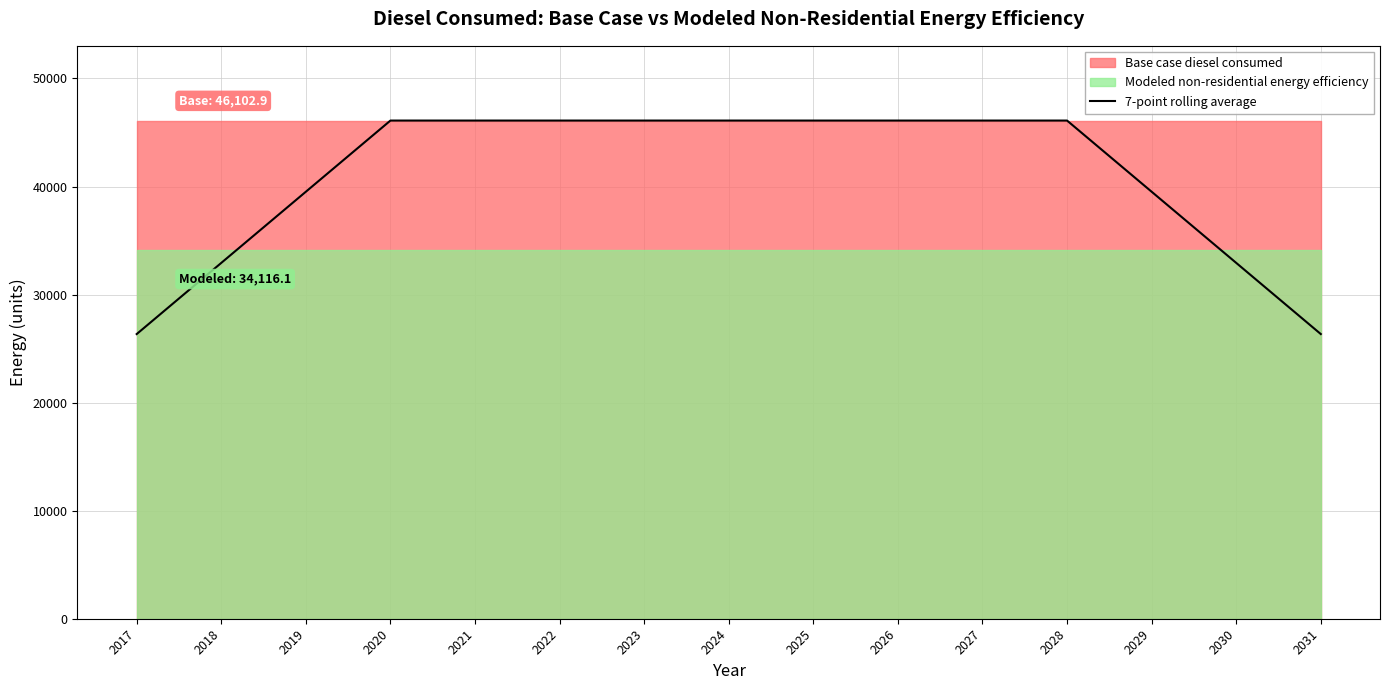

Reading left to right, list all the values displayed in this chart.

2017=26344.5	2018=32930.6	2019=39516.8	2020=46102.9	2021=46102.9	2022=46102.9	2023=46102.9	2024=46102.9	2025=46102.9	2026=46102.9	2027=46102.9	2028=46102.9	2029=39516.8	2030=32930.6	2031=26344.5